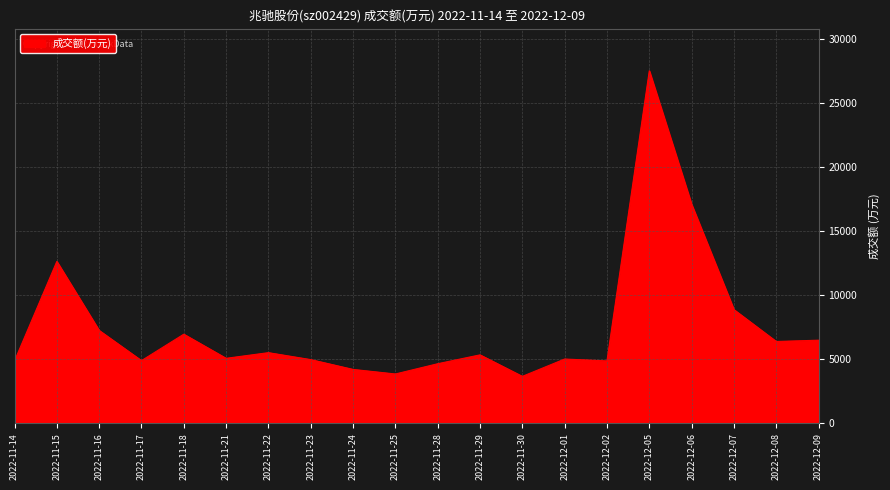

What is the difference between the values at 2022-12-06 and 2022-11-18?

10138